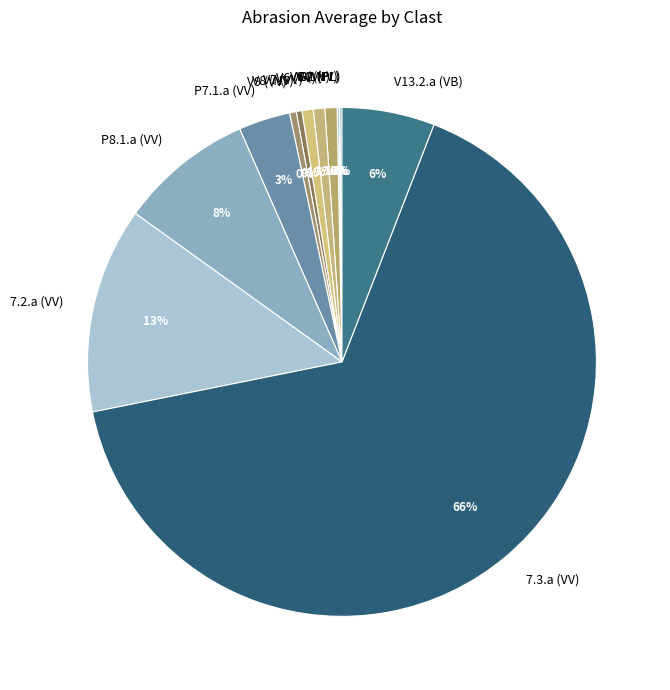

The V5 (VV) slice represents 1% of the pie. True or false?

True